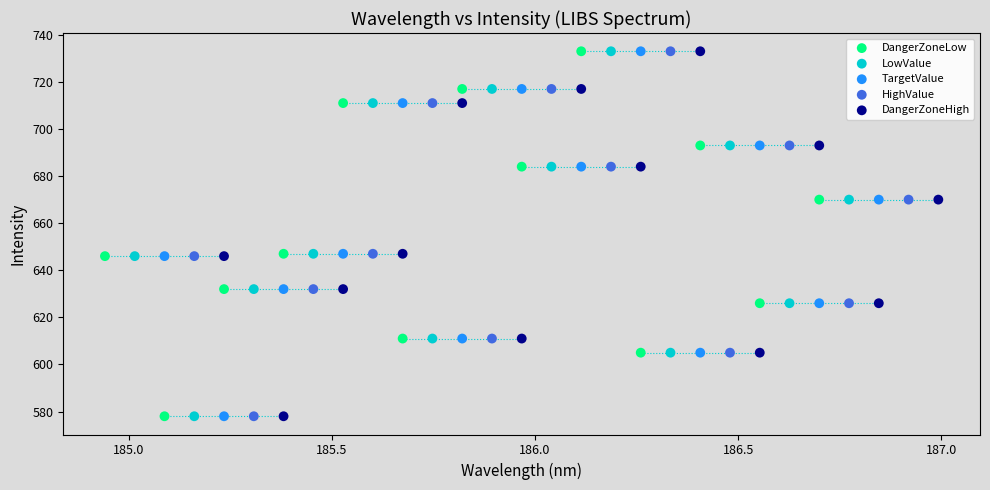

What are all the series names shown in the legend?

DangerZoneLow, LowValue, TargetValue, HighValue, DangerZoneHigh